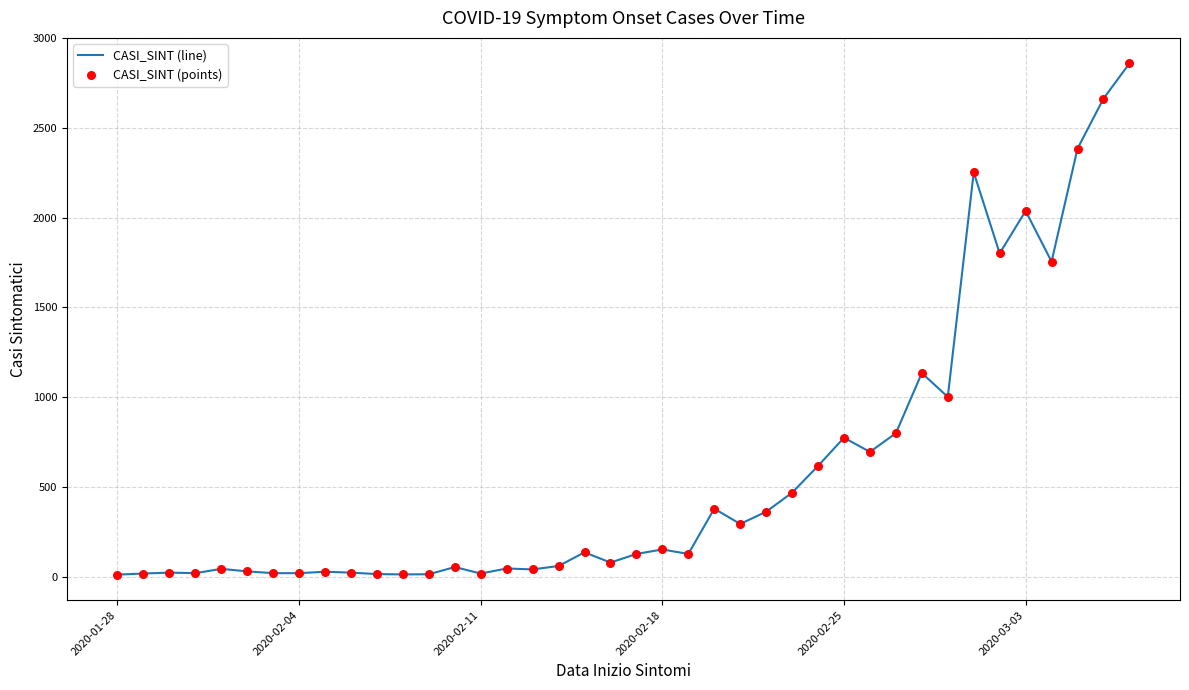

How many lines are shown in the chart?

1